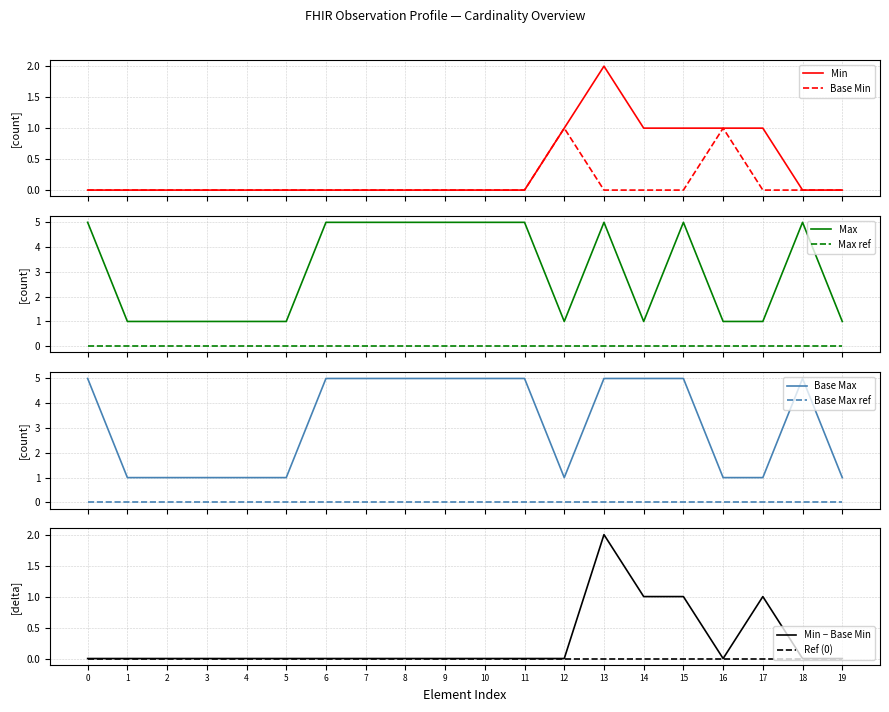

True or false: Max ref and Max intersect in this chart.

False